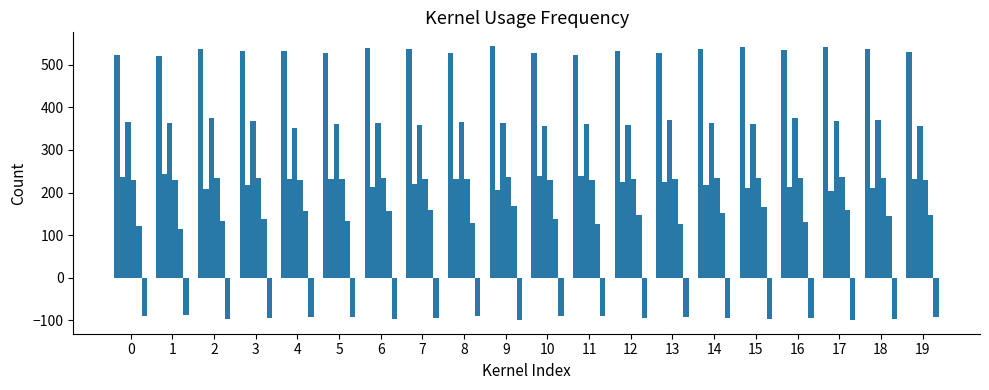

Count the number of categories in the chart.

20